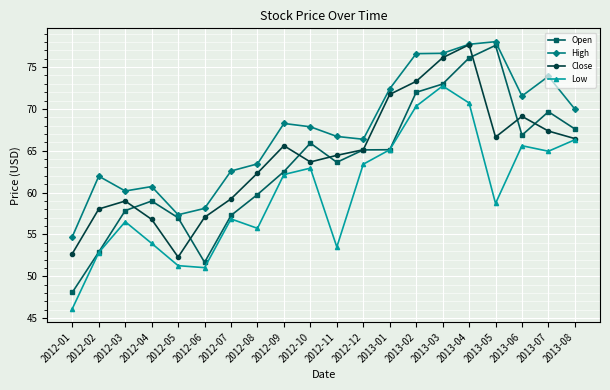

At 2012-01, list the series in order from largest to smallest.

High, Close, Open, Low